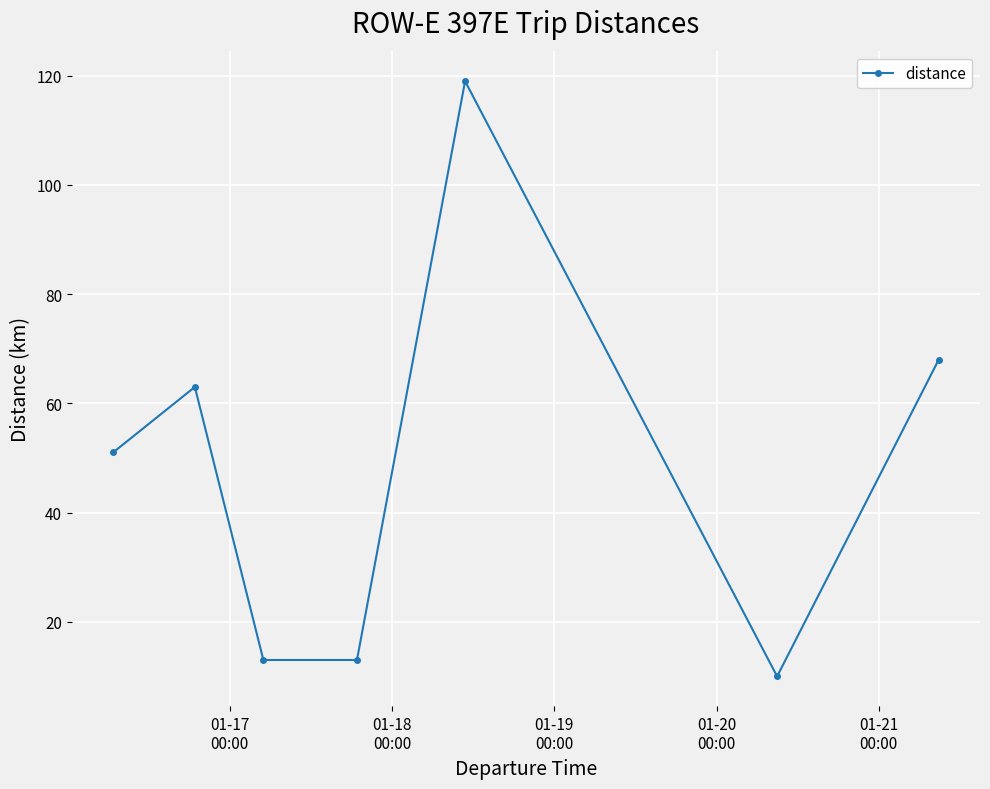

What is the value of the 1st point from the left?

51